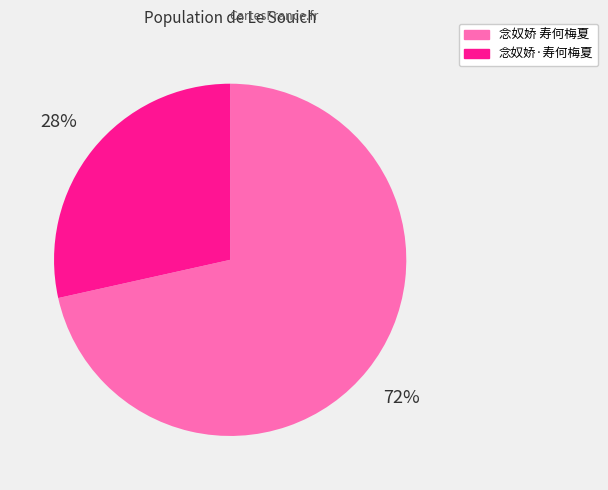

Which slice is the largest?

念奴娇 寿何梅夏